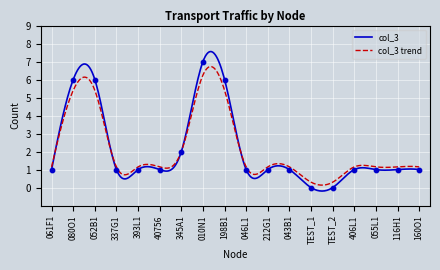

Approximately how many times larger is the value at 40756 compared to 010N1?

0.1